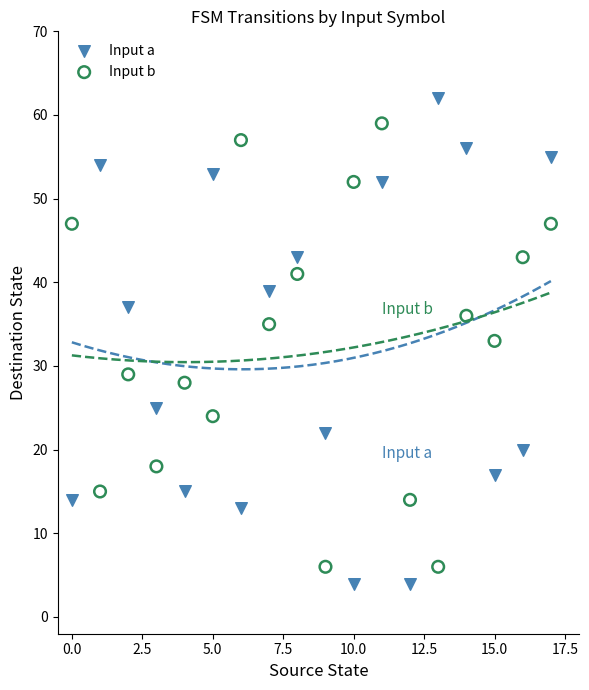

Which series reaches the maximum Y coordinate?

Input a